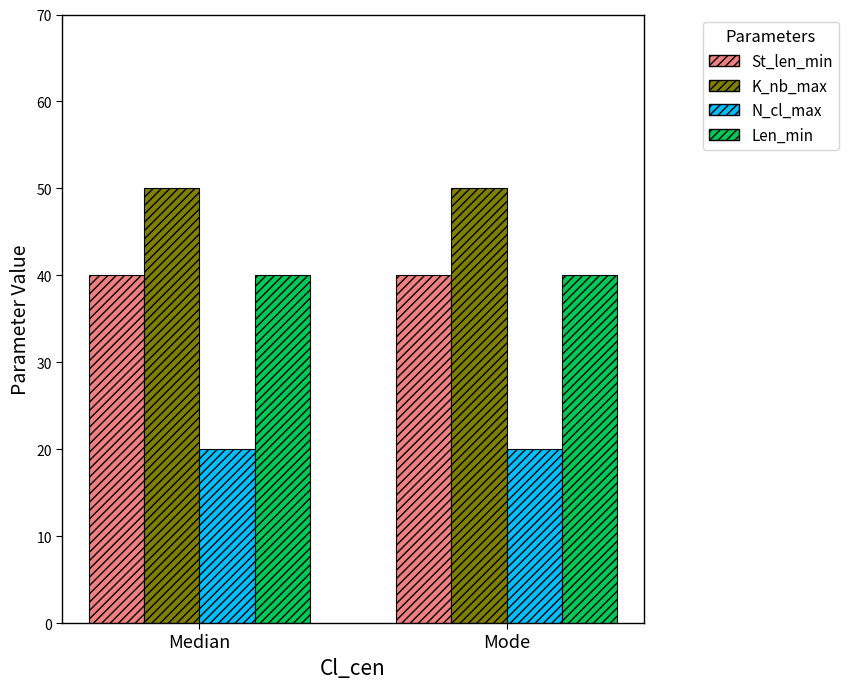

What is the highest value of the Len_min series?

40